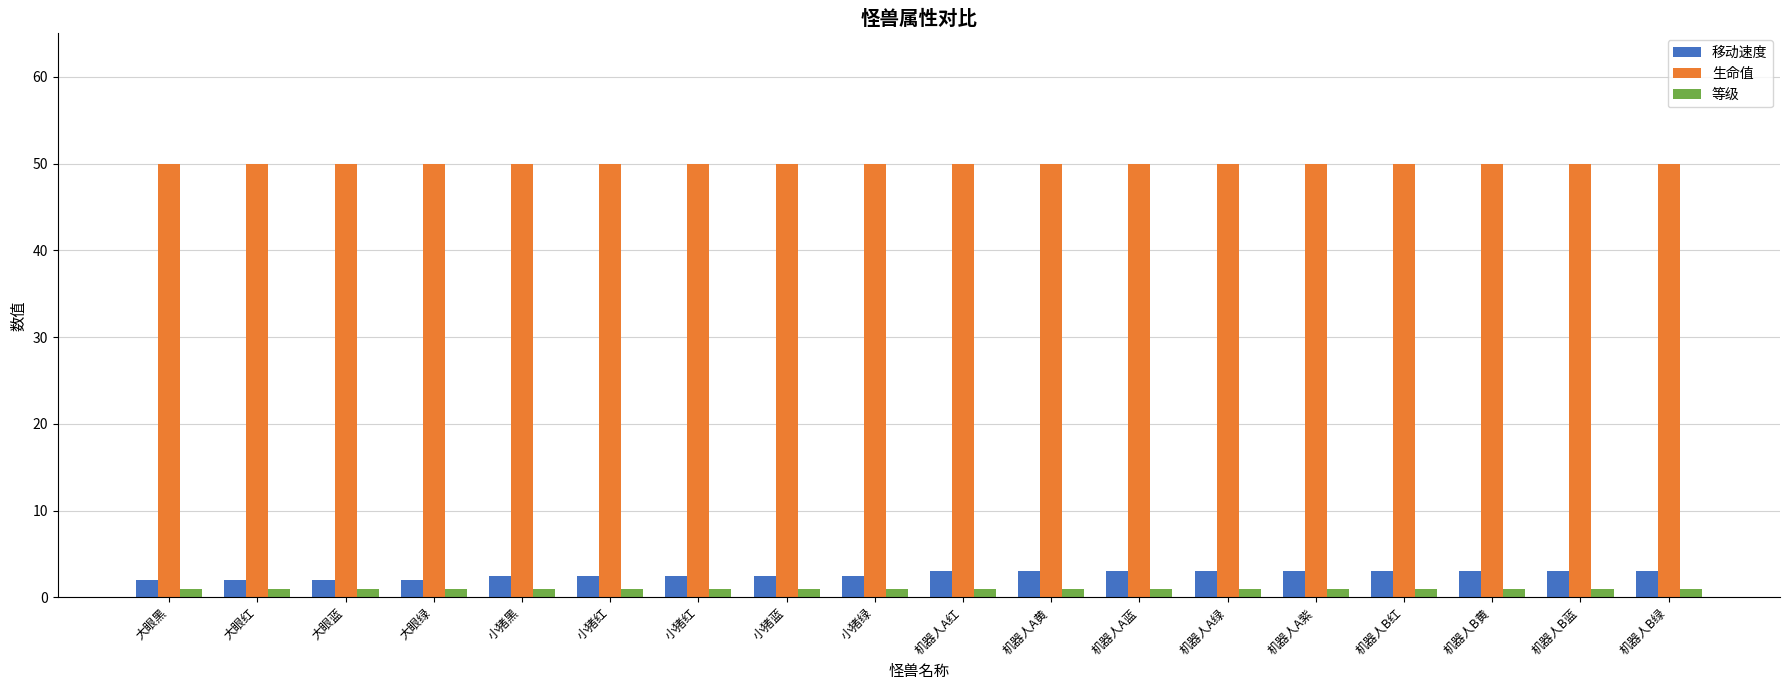

Which series changed the most between 小猪绿 and 机器人A蓝?

移动速度